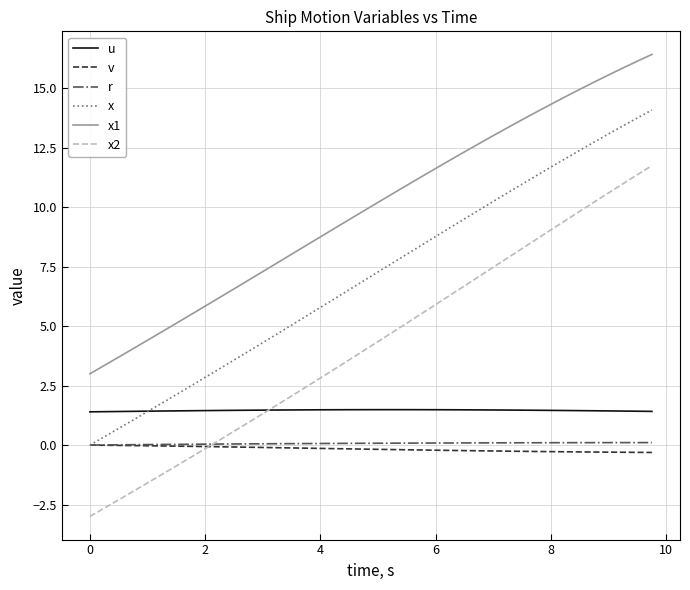

What is the maximum value shown in the chart?

16.4